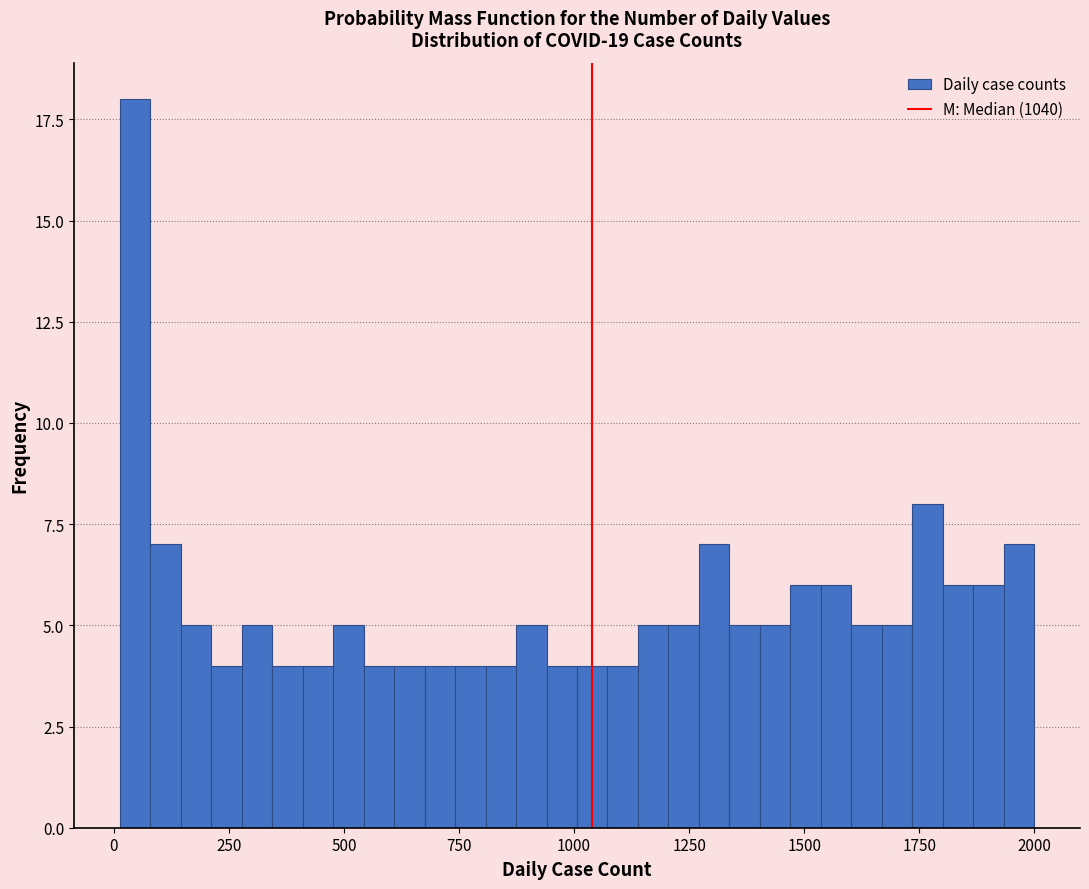

Around what value on the x-axis is the tallest bar? Give the approximate position of its centre, as read against the axis.

50